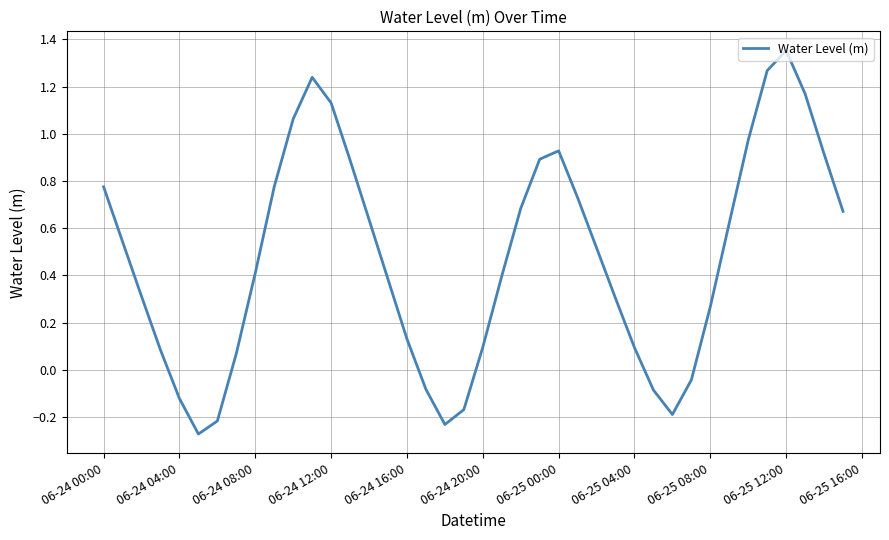

At which label does the data first exceed 0?

06-24 00:00